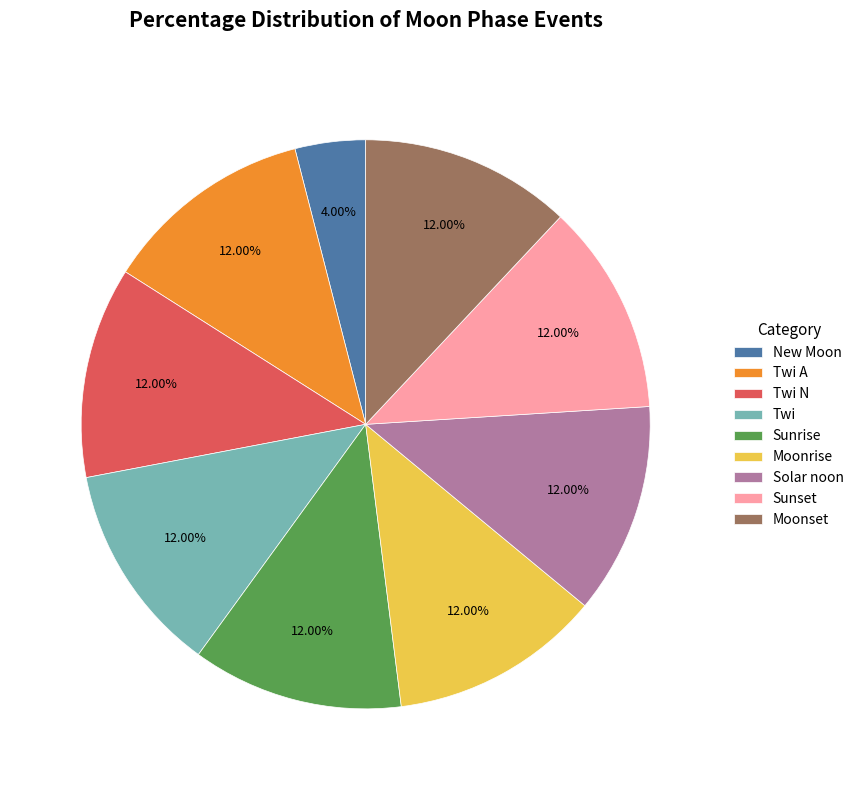

Which slice is the smallest?

New Moon